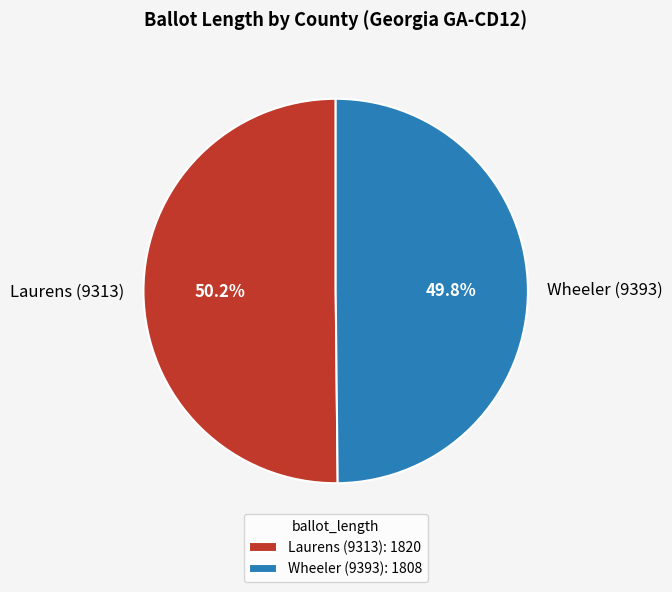

Is it true that Wheeler (9393) is 50% of the pie?

True